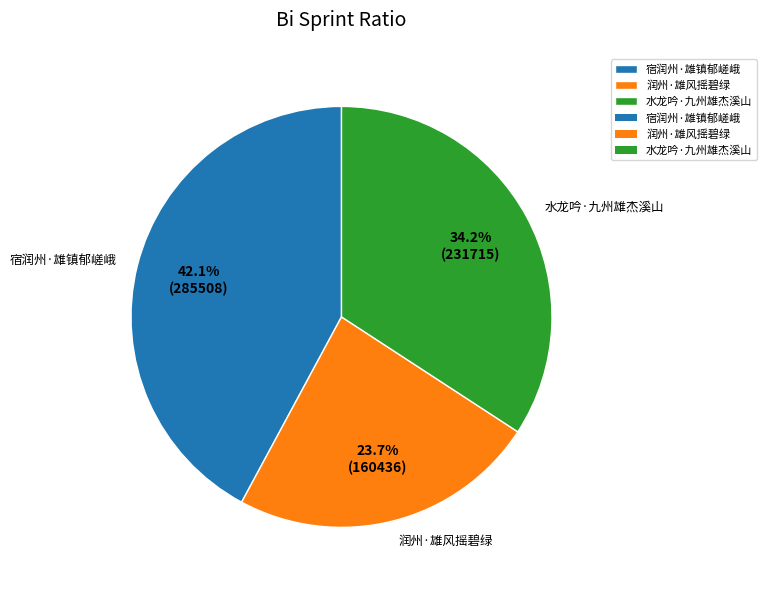

Is there any slice that represents more than half of the pie?

No